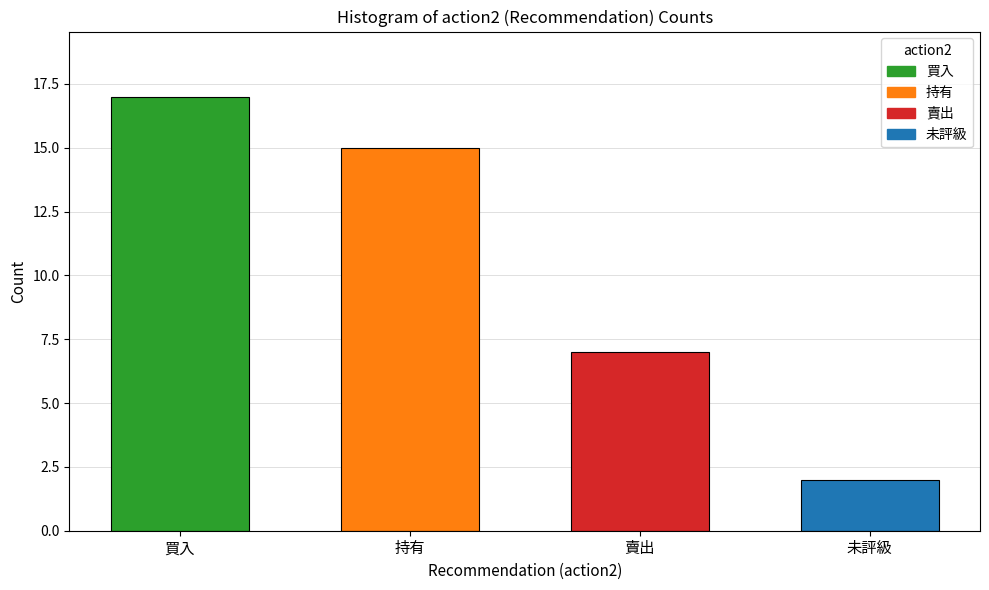

How many distinct data groups are displayed?

1